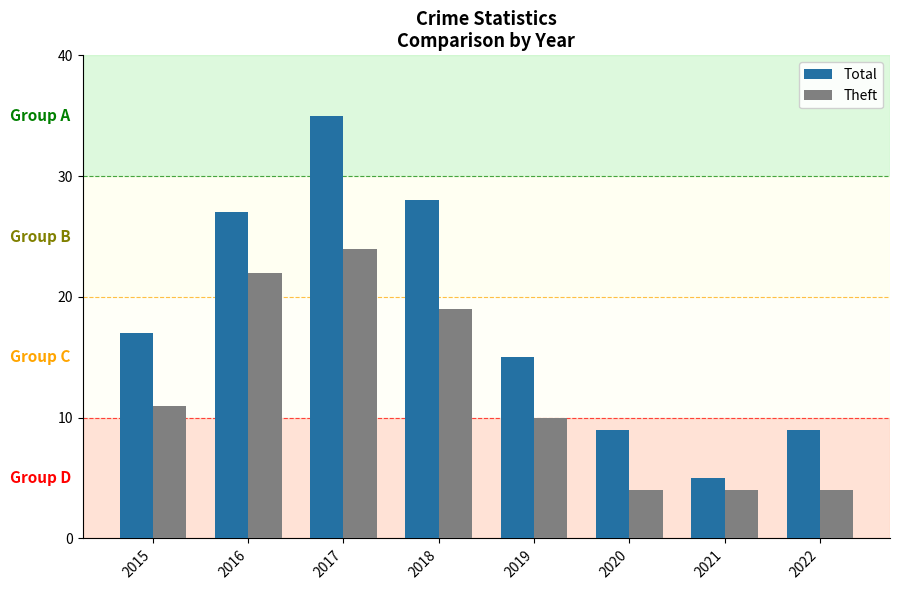

Reading left to right, transcribe all the data shown in this chart.

Total: 17	27	35	28	15	9	5	9
Theft: 11	22	24	19	10	4	4	4